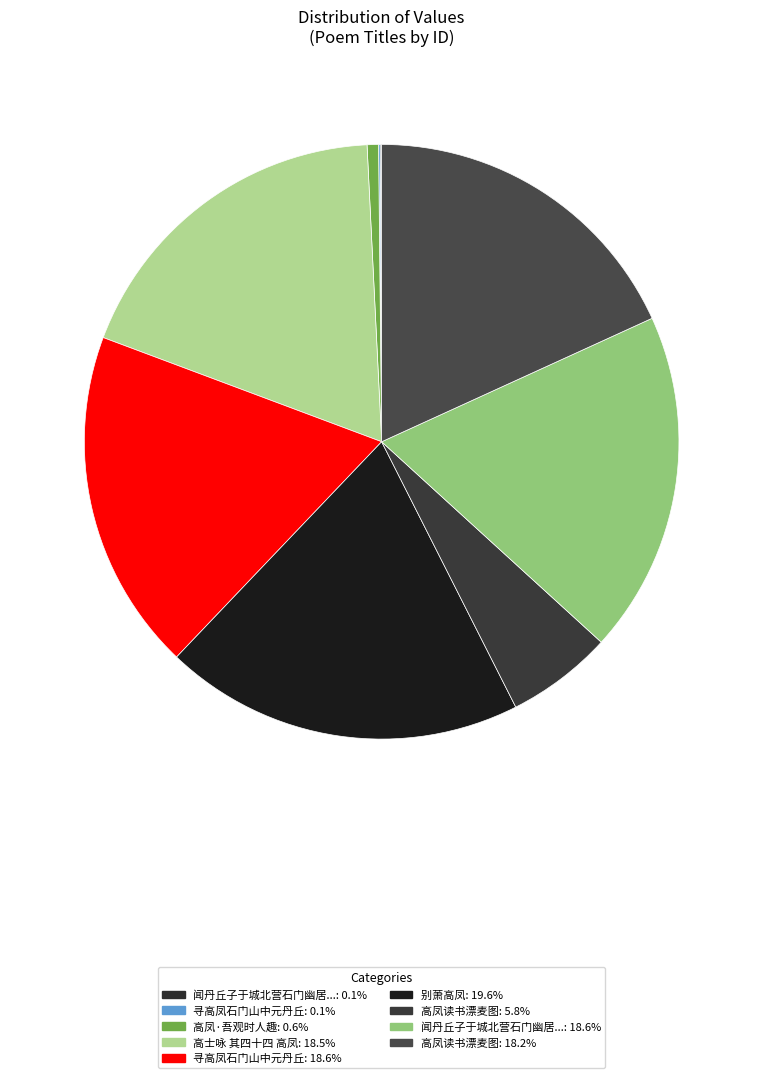

What is the largest slice in the pie chart?

别萧高凤